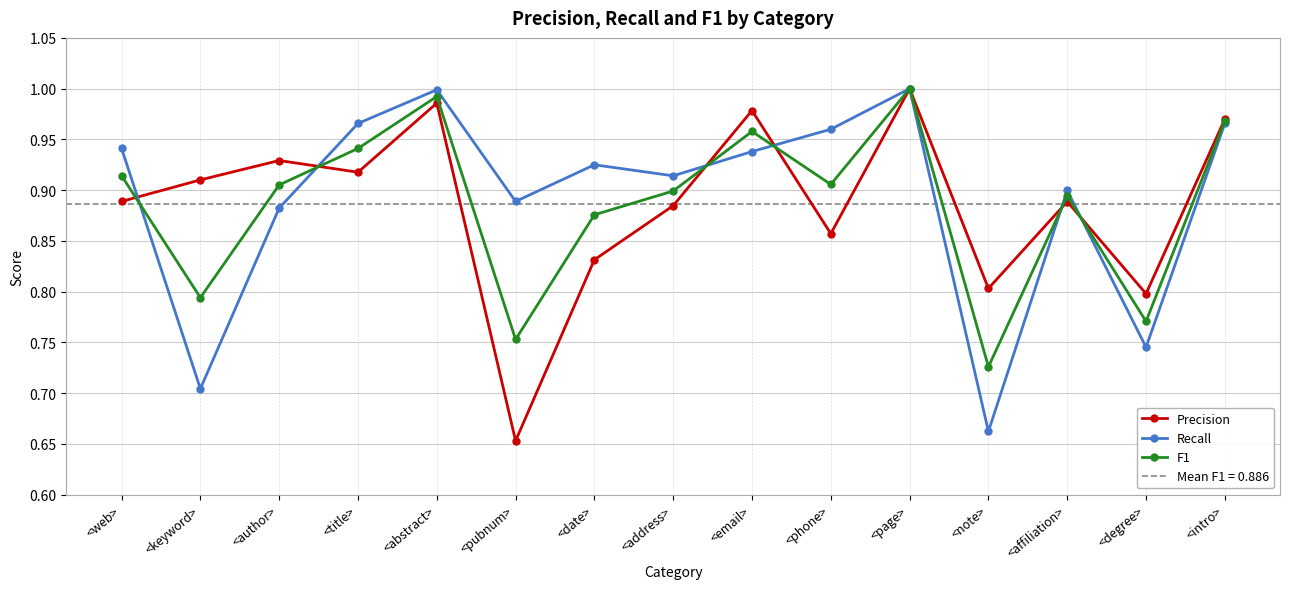

What are all the series names shown in the legend?

Precision, Recall, F1